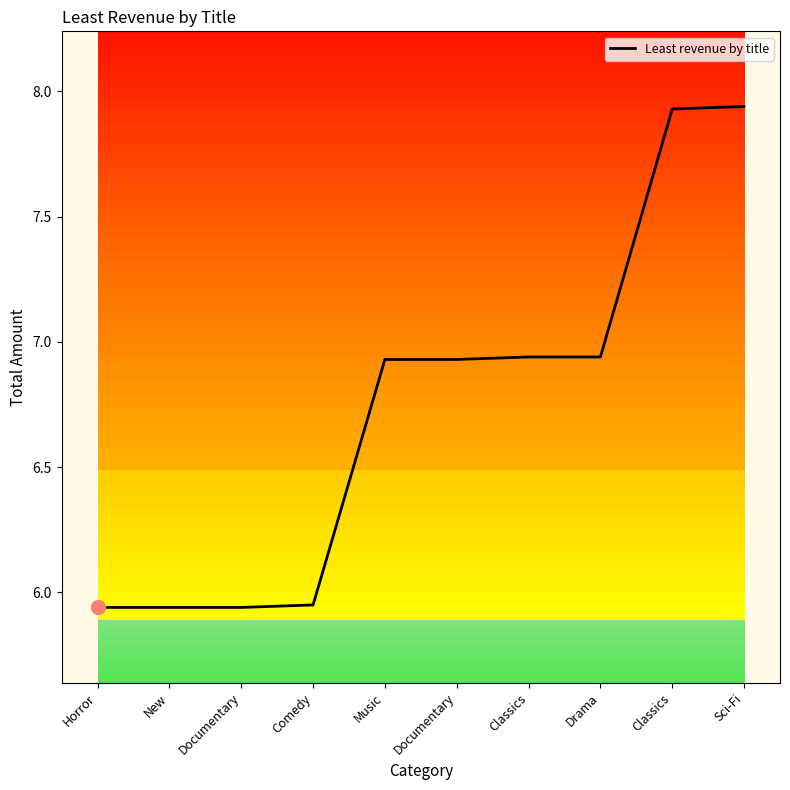

How many lines are shown in the chart?

1